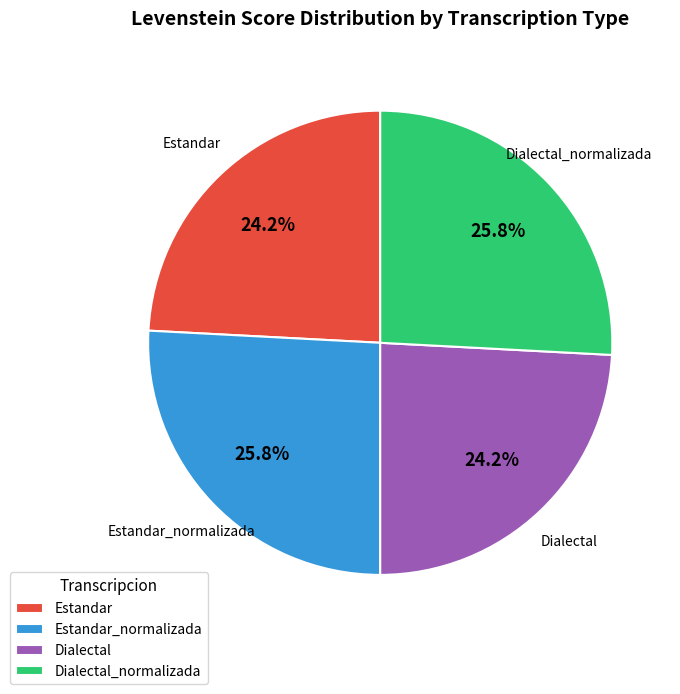

Is it true that Estandar is 24% of the pie?

True